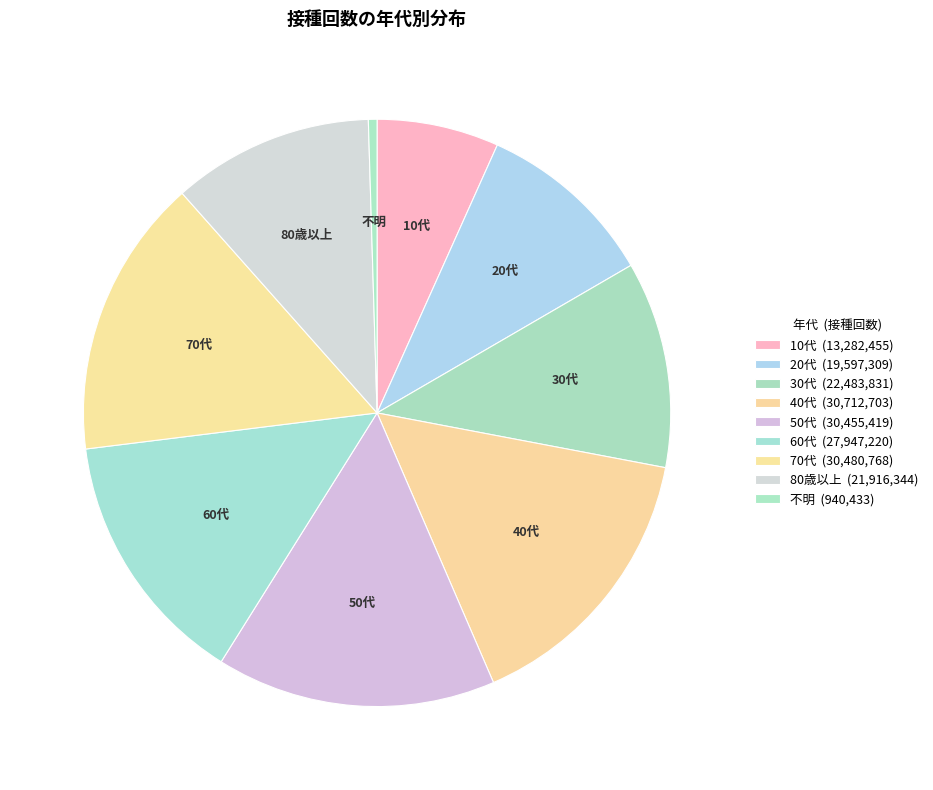

To the nearest percent, what is the combined percentage of 50代 and 40代?

31%